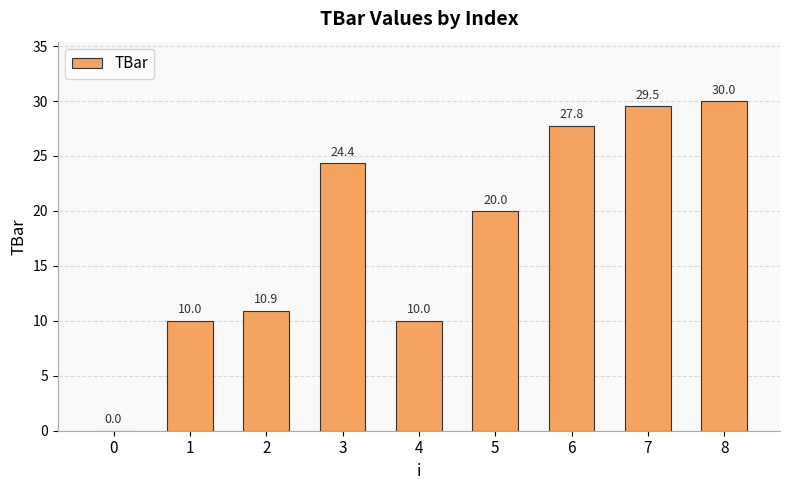

What is the average value?

18.1